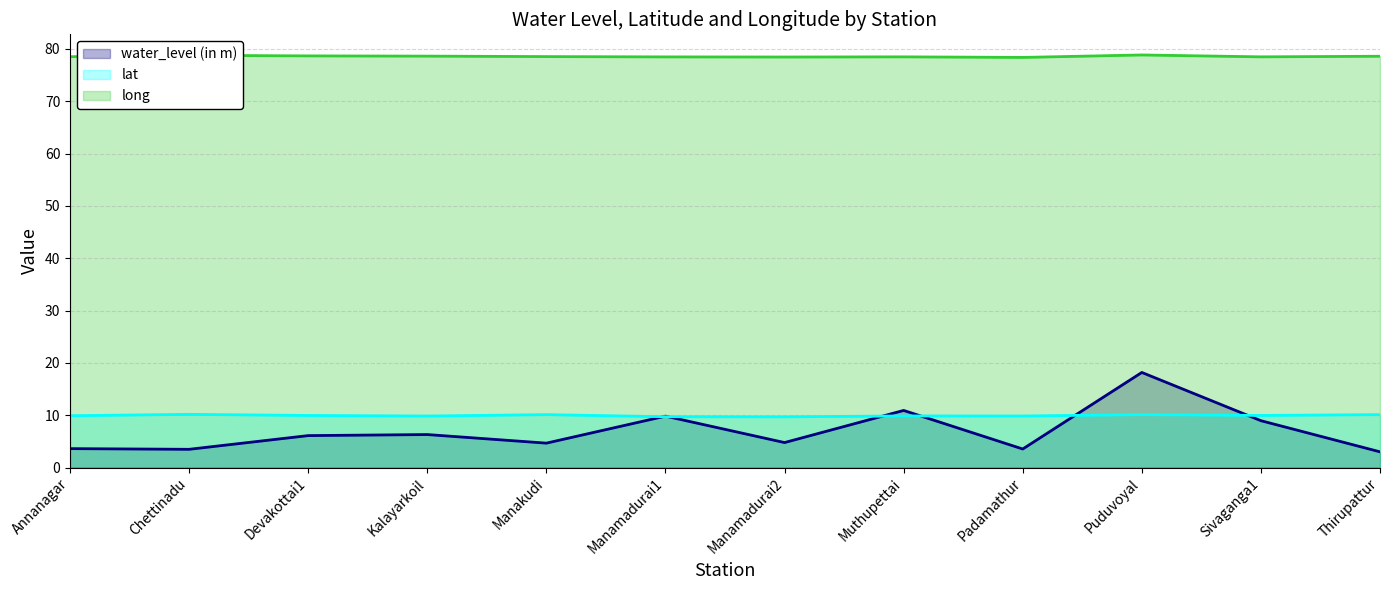

At Annanagar, list the series in order from smallest to largest.

water_level (in m), lat, long